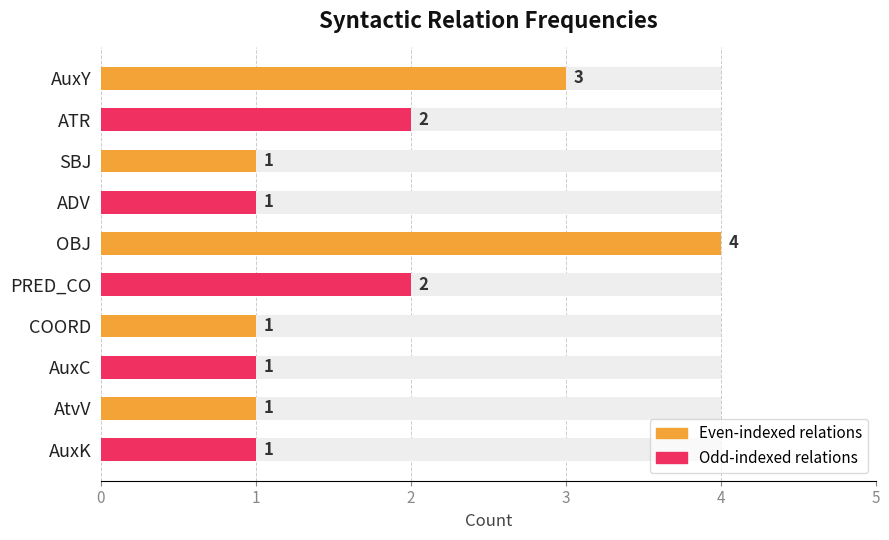

Does the chart contain stacked bars?

No